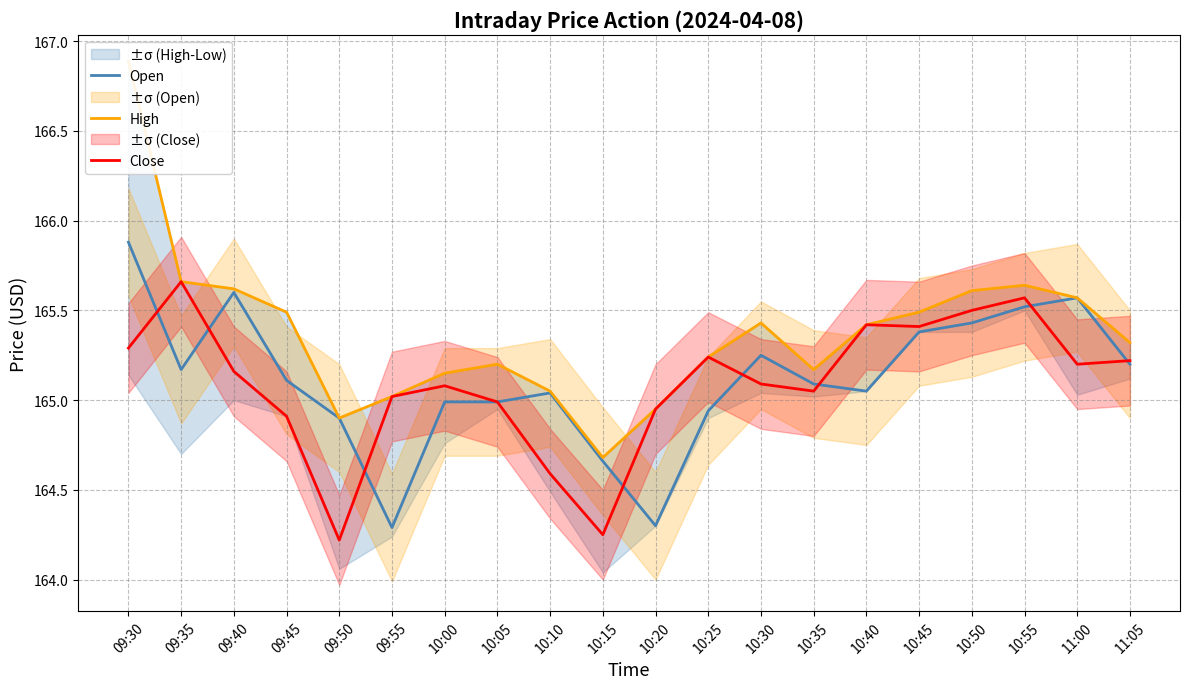

Reading left to right, what are all the values shown in this chart?

Open: 09:30=165.9	09:35=165.2	09:40=165.6	09:45=165.1	09:50=164.9	09:55=164.3	10:00=165.0	10:05=165.0	10:10=165.0	10:15=164.7	10:20=164.3	10:25=164.9	10:30=165.2	10:35=165.1	10:40=165.1	10:45=165.4	10:50=165.4	10:55=165.5	11:00=165.6	11:05=165.2
High: 09:30=166.9	09:35=165.7	09:40=165.6	09:45=165.5	09:50=164.9	09:55=165.0	10:00=165.2	10:05=165.2	10:10=165.1	10:15=164.7	10:20=164.9	10:25=165.2	10:30=165.4	10:35=165.2	10:40=165.4	10:45=165.5	10:50=165.6	10:55=165.6	11:00=165.6	11:05=165.3
Close: 09:30=165.3	09:35=165.7	09:40=165.2	09:45=164.9	09:50=164.2	09:55=165.0	10:00=165.1	10:05=165.0	10:10=164.6	10:15=164.2	10:20=164.9	10:25=165.2	10:30=165.1	10:35=165.1	10:40=165.4	10:45=165.4	10:50=165.5	10:55=165.6	11:00=165.2	11:05=165.2